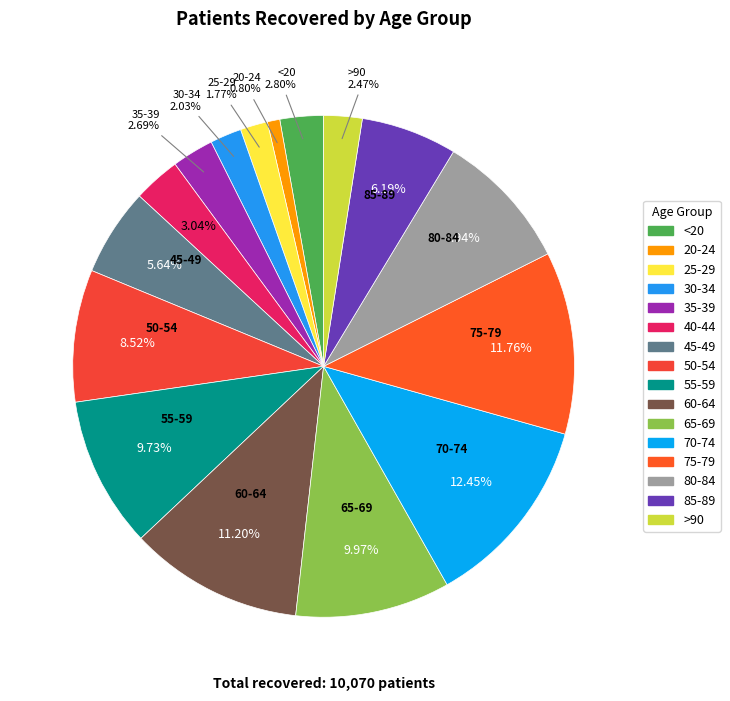

Which slice is the largest?

70-74